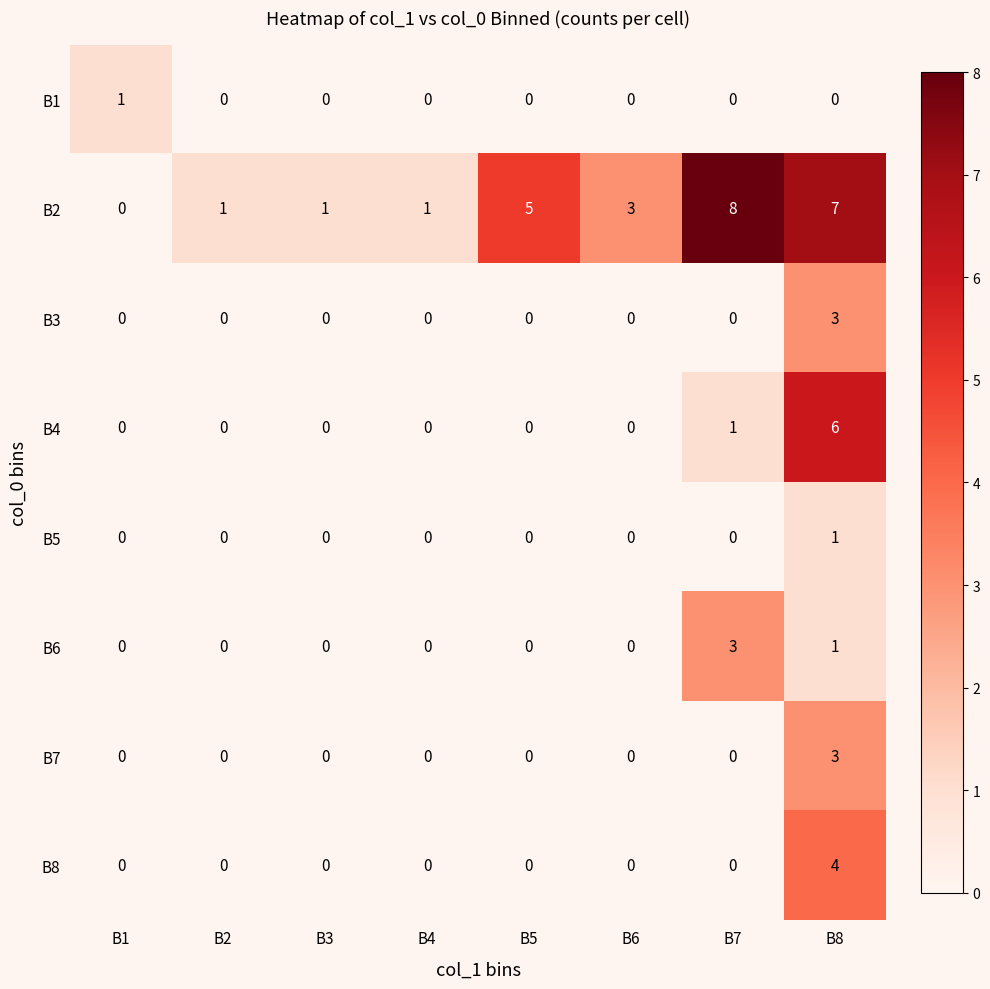

The value of B4 at B7 is 0. True or false?

False